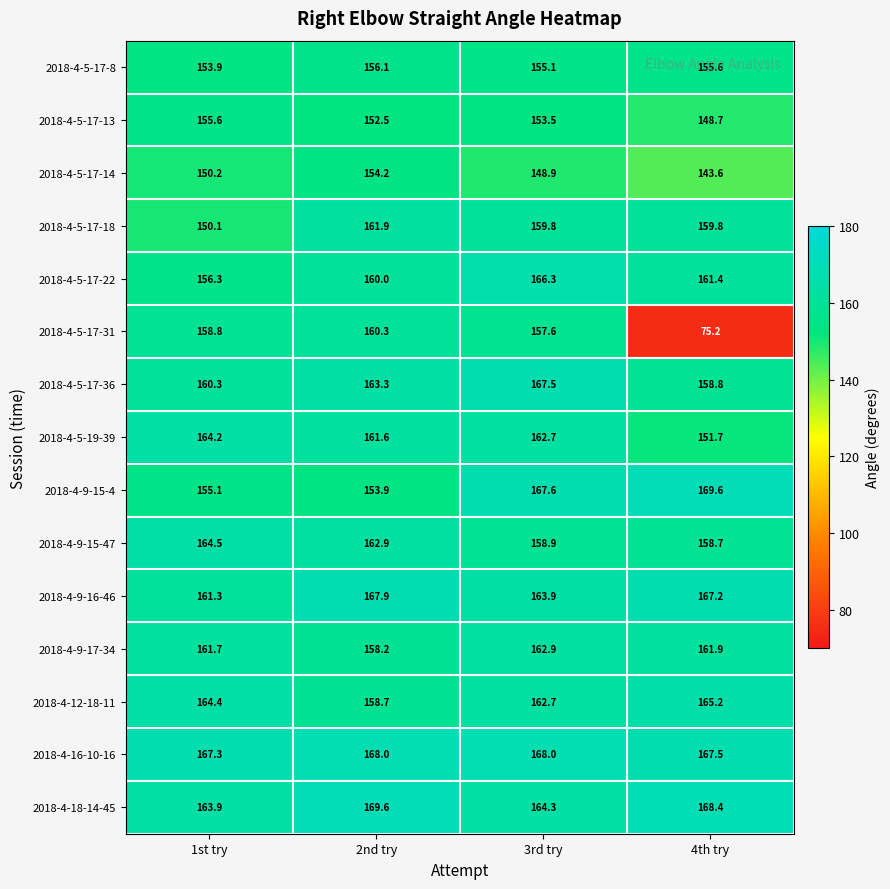

Where is 2018-4-9-17-34 nearest to the value 160?

1st try